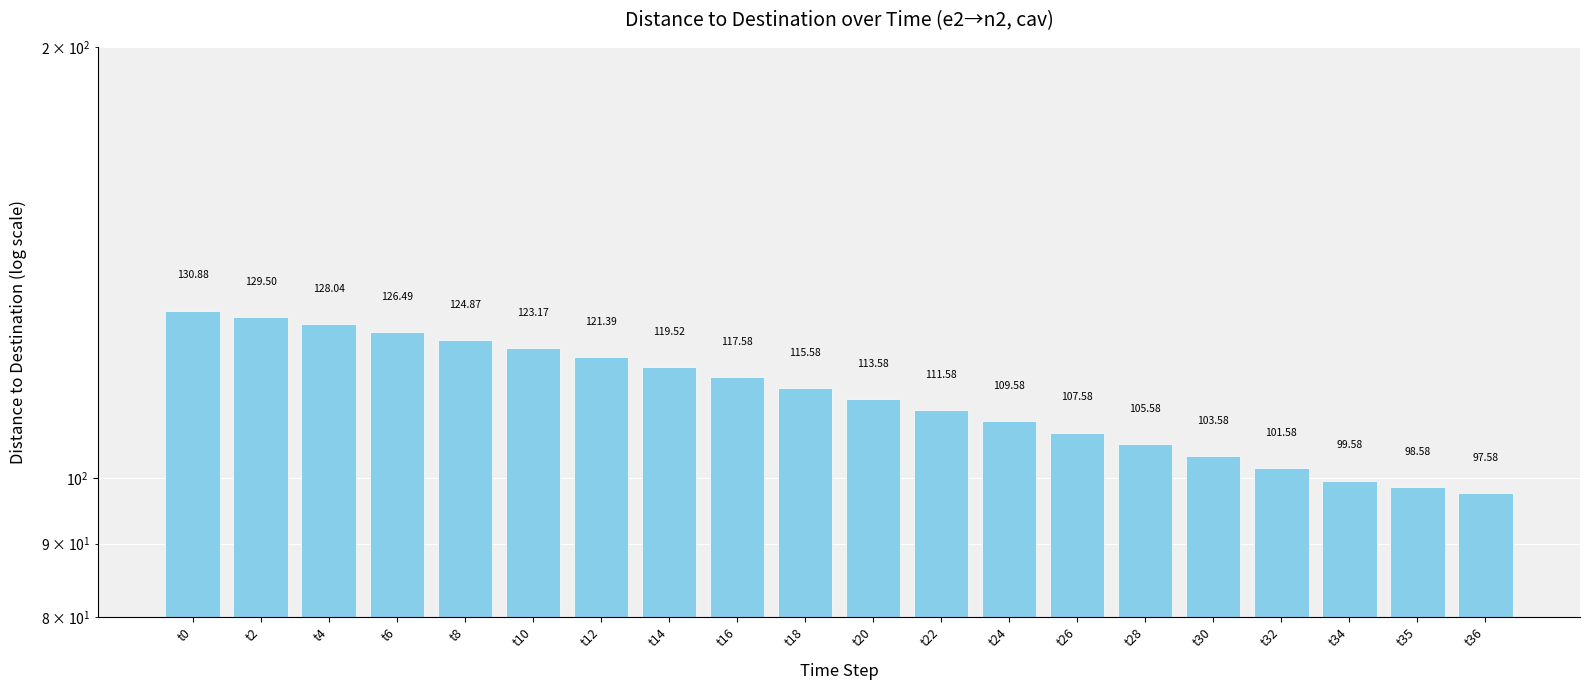

Which has a higher value, t20 or t30?

t20